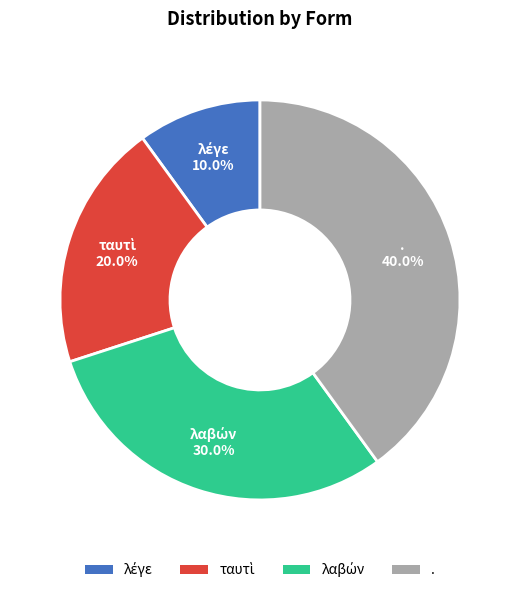

Which slice is the largest?

.